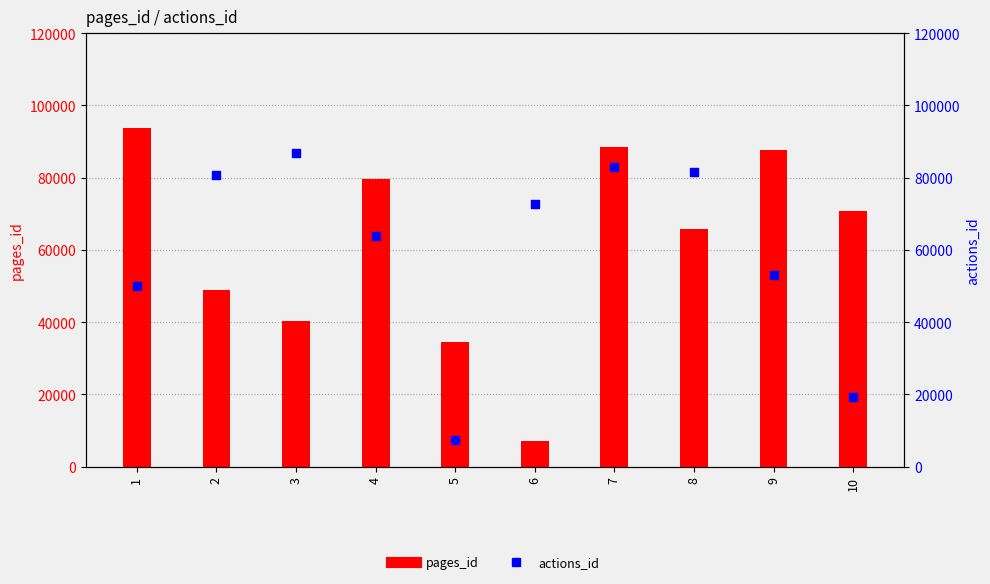

What are all the series names shown in the legend?

pages_id, actions_id